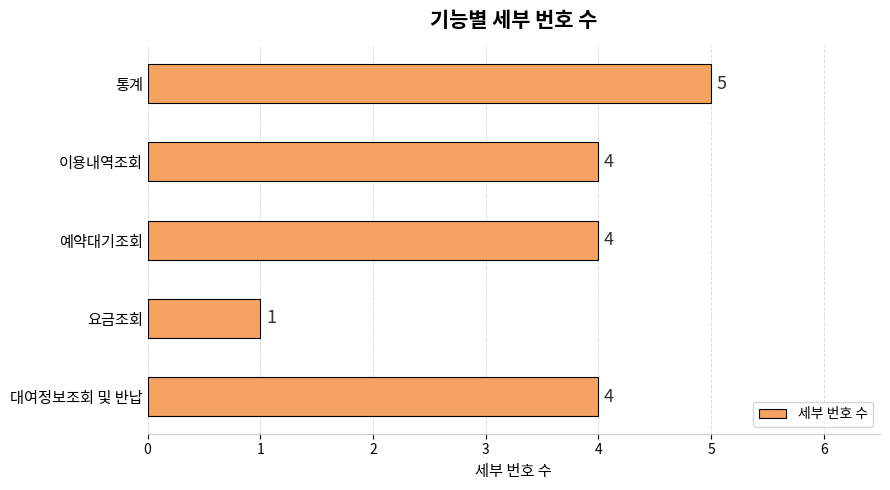

What is the difference between the maximum and minimum values?

4